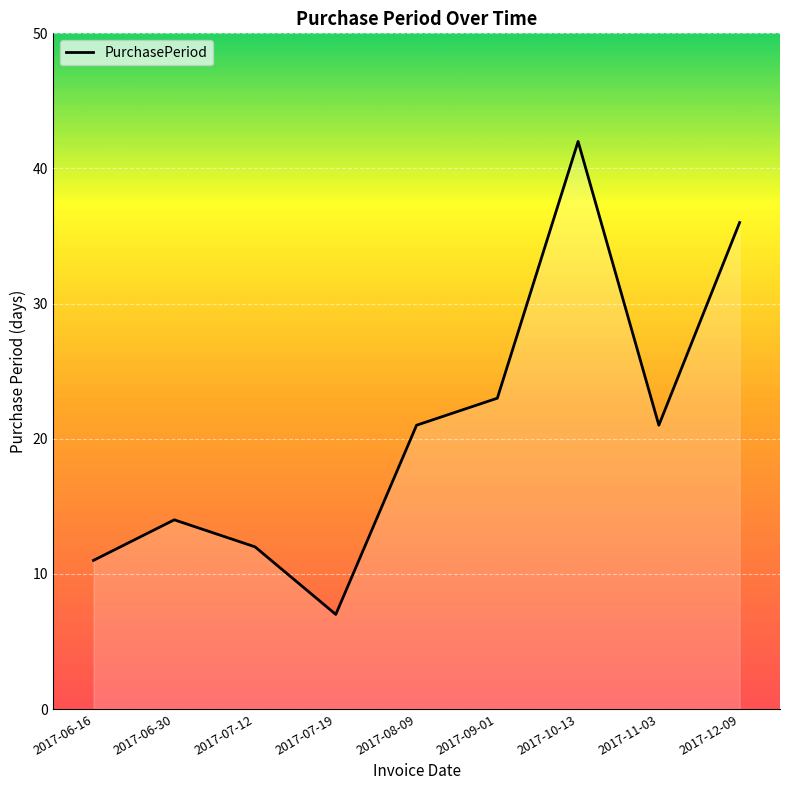

What position from the left is 2017-06-30?

2